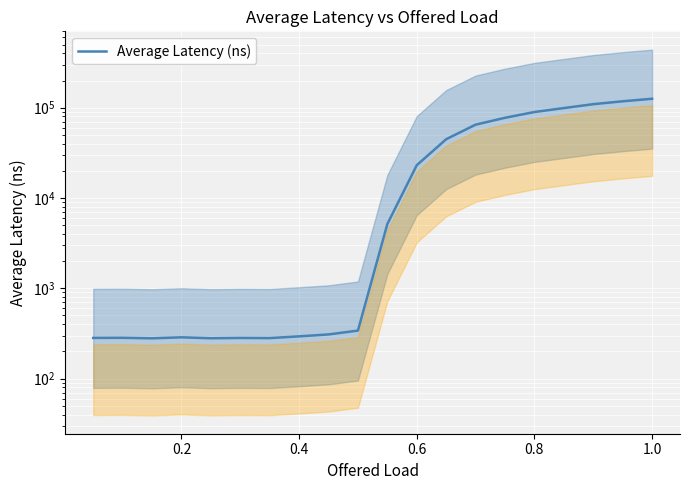

What is the maximum value shown in the chart?

125648.0